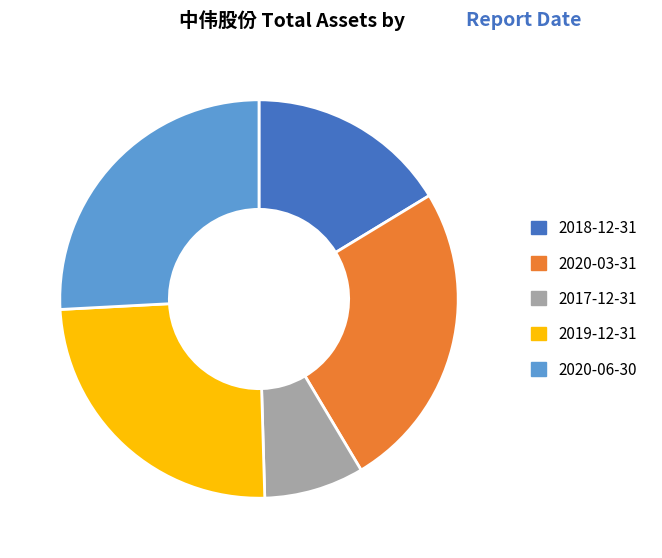

How many segments does this pie chart have?

5